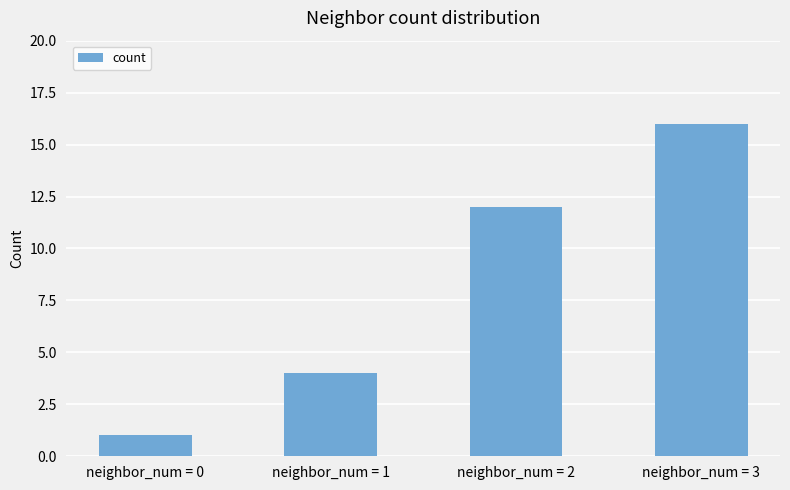

What is the difference between the maximum and minimum values?

15